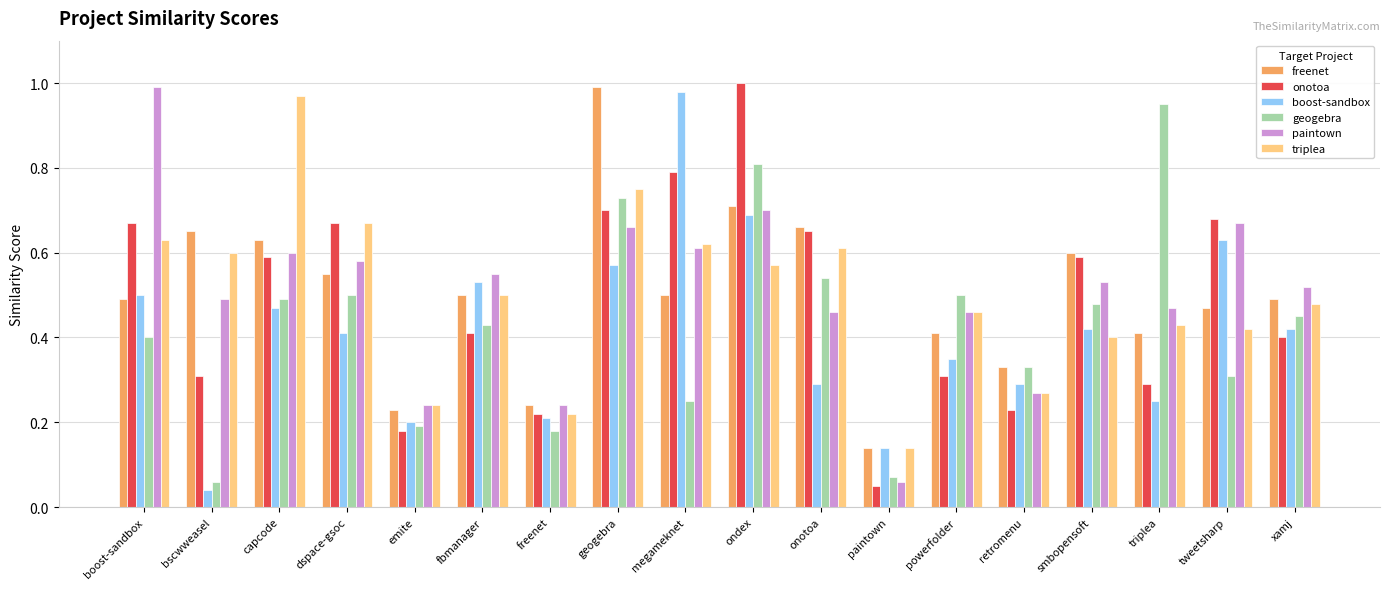

How many data points does each series have?

18